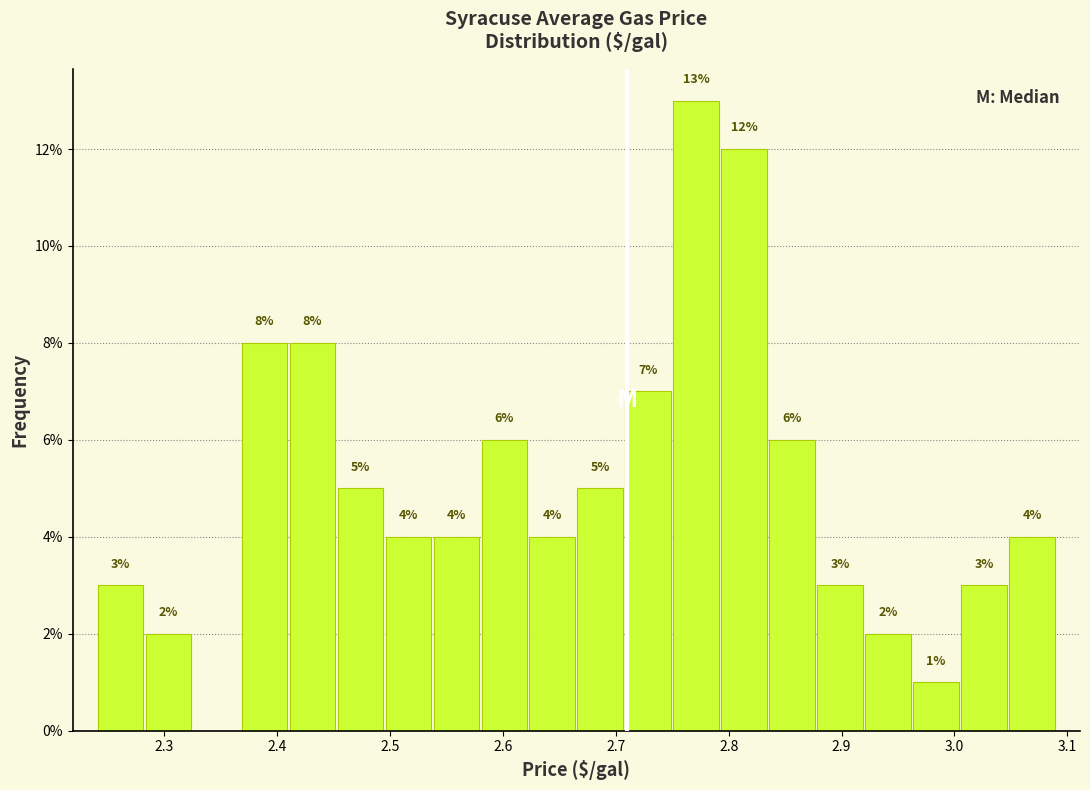

Which range on the x-axis has the tallest bar?

2.75 to 2.79